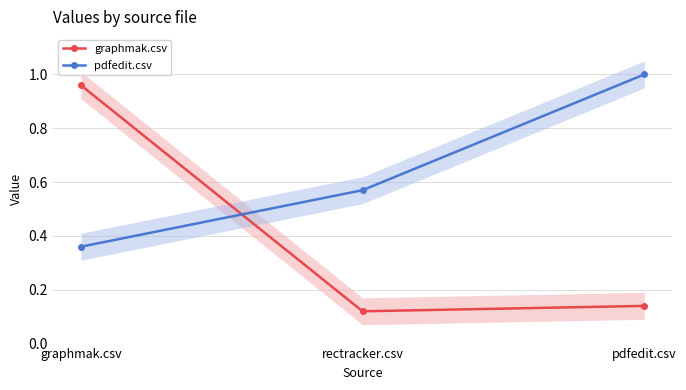

Which series changed the most between rectracker.csv and pdfedit.csv?

pdfedit.csv